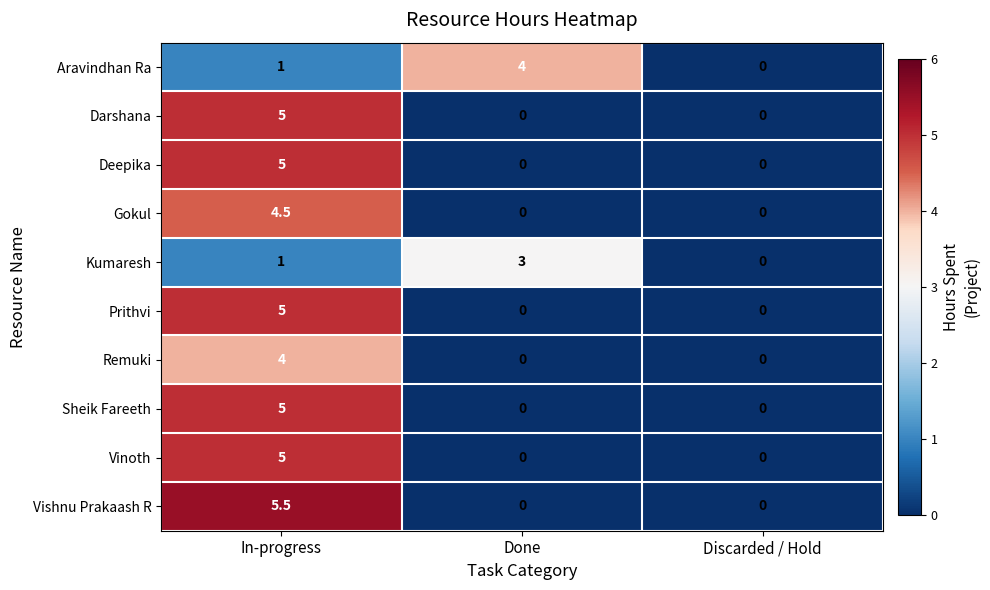

At how many categories does at least one series exceed 1?

2